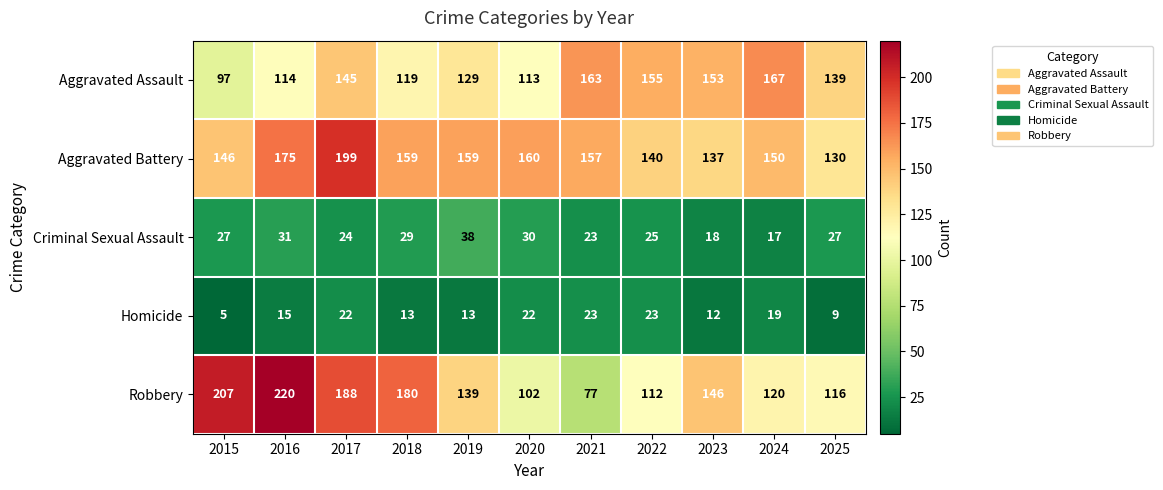

List the series in order of their peak value, lowest first.

Homicide, Criminal Sexual Assault, Aggravated Assault, Aggravated Battery, Robbery